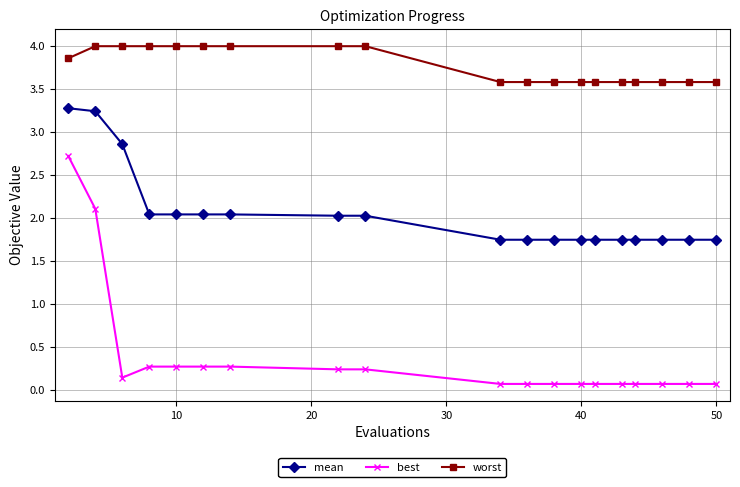

Rank the series by their maximum value, from lowest to highest.

best, mean, worst